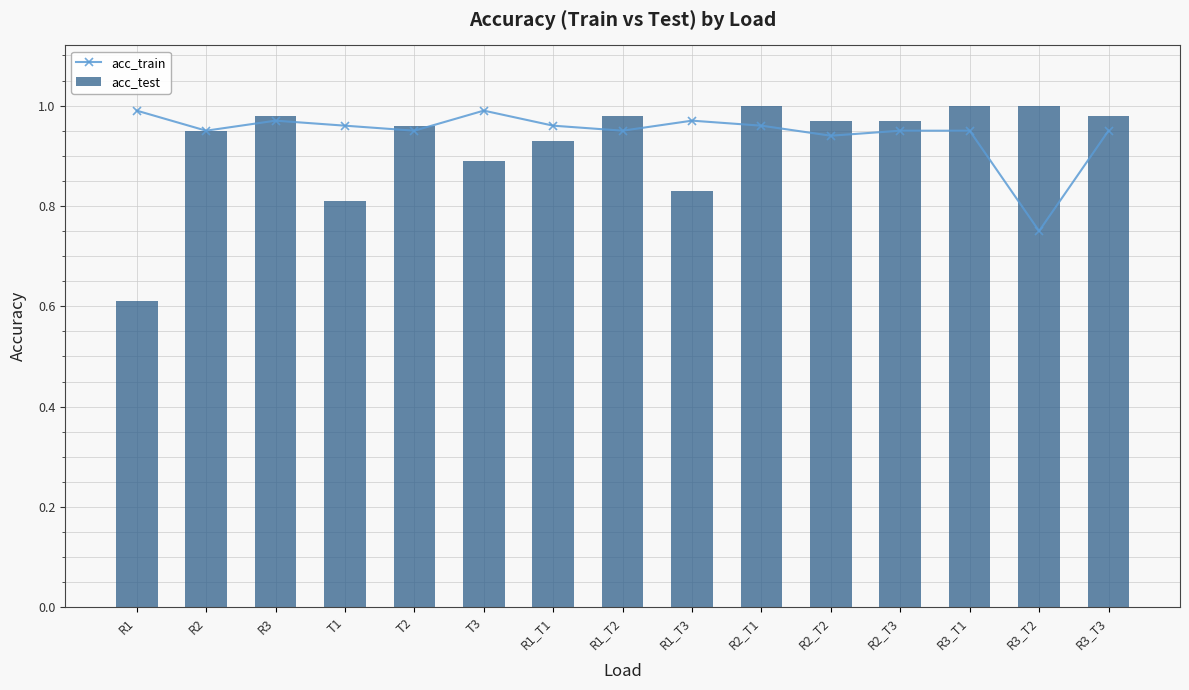

Between R3_T3 and R1, which is larger?

R1